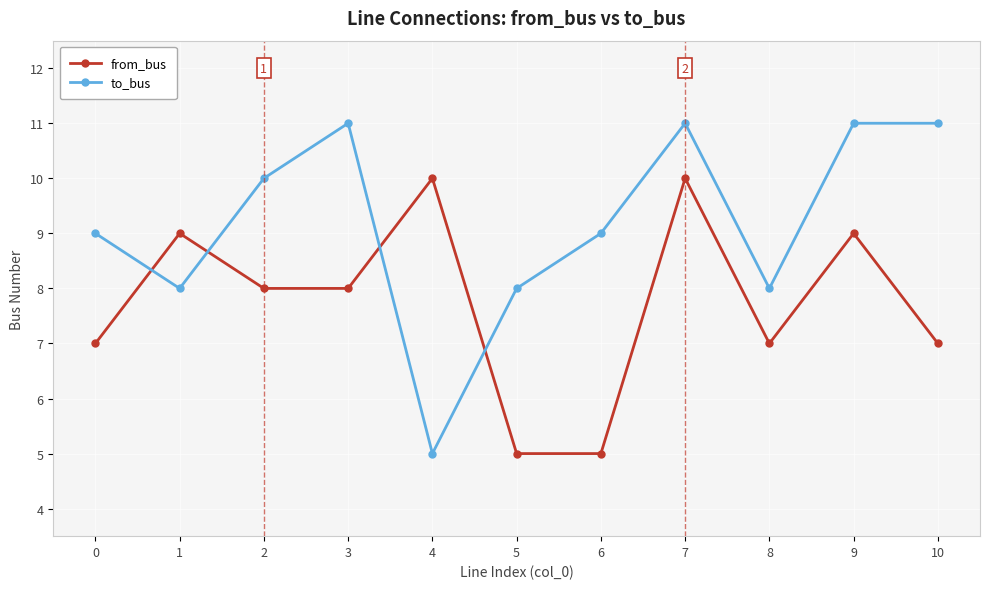

How many distinct data groups are displayed?

2